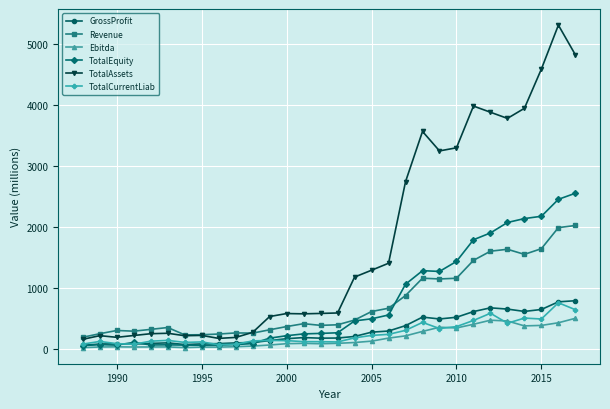

What is the difference between the maximum and minimum values in the TotalAssets series?

5152.6